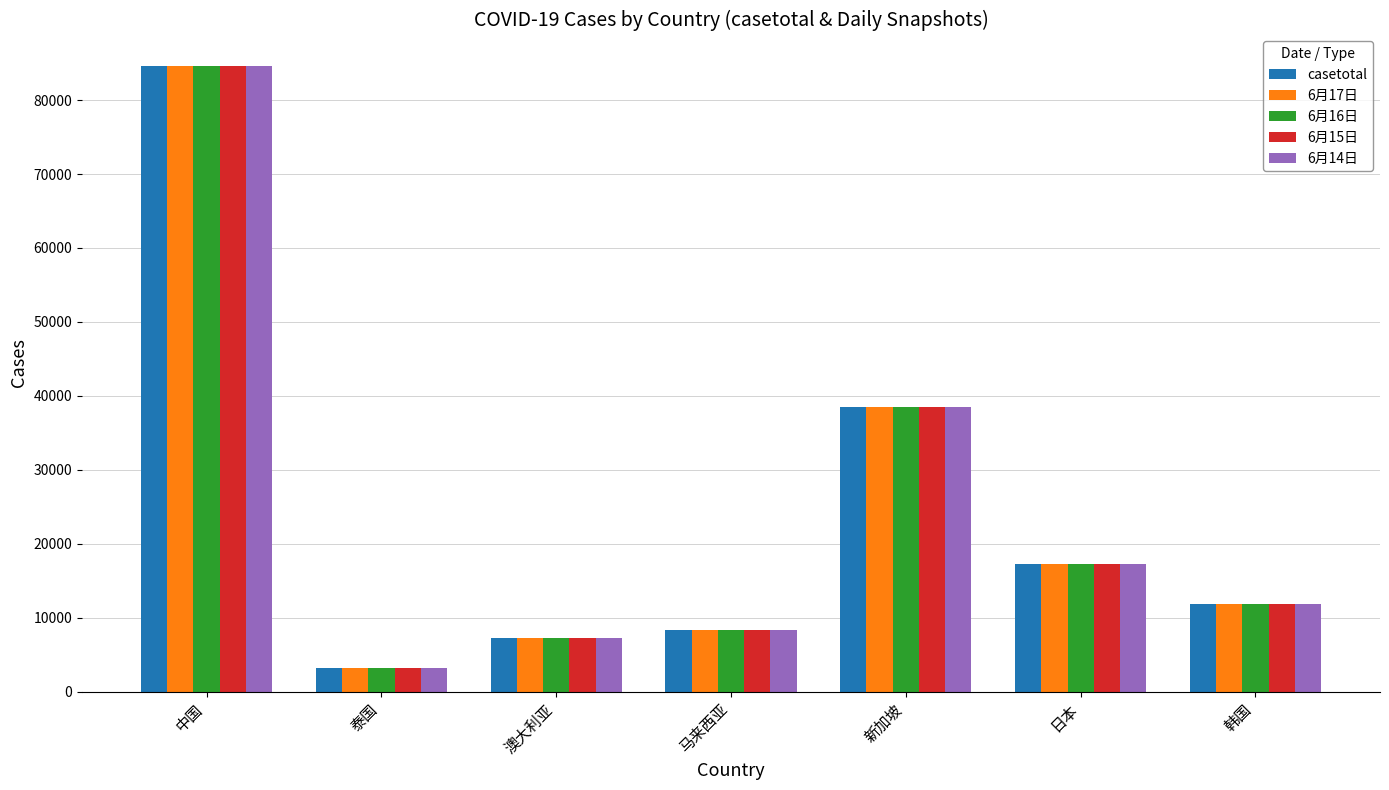

Which label corresponds to the smallest value in the chart?

泰国